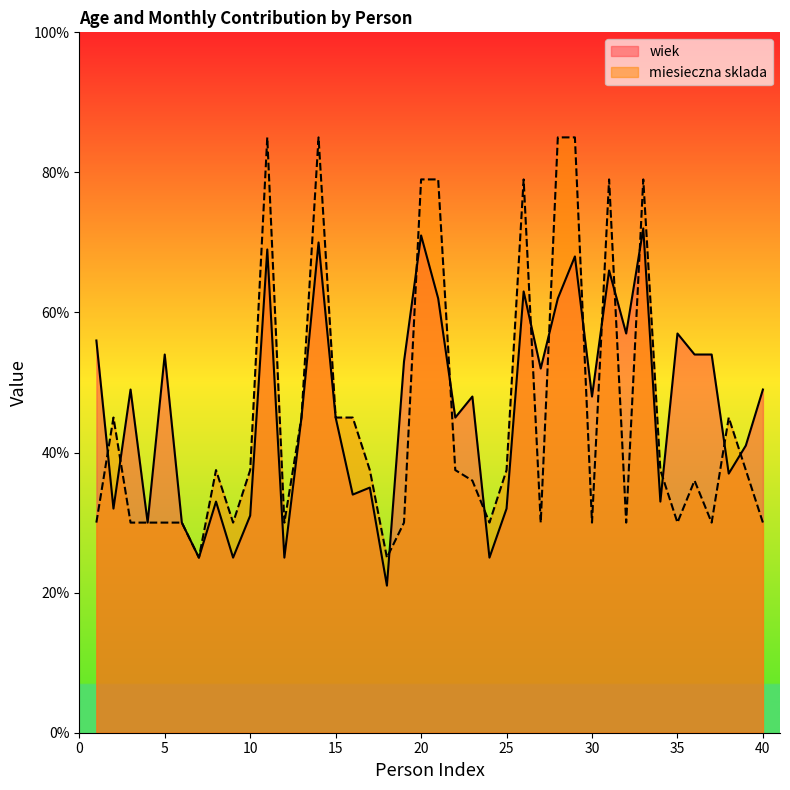

How many lines are shown in the chart?

2